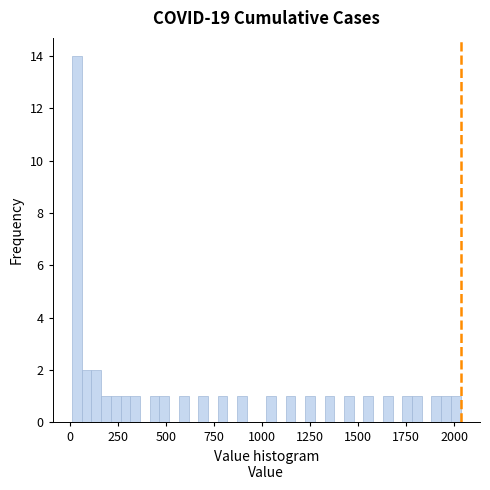

Around what value on the x-axis is the tallest bar? Give the approximate position of its centre, as read against the axis.

50